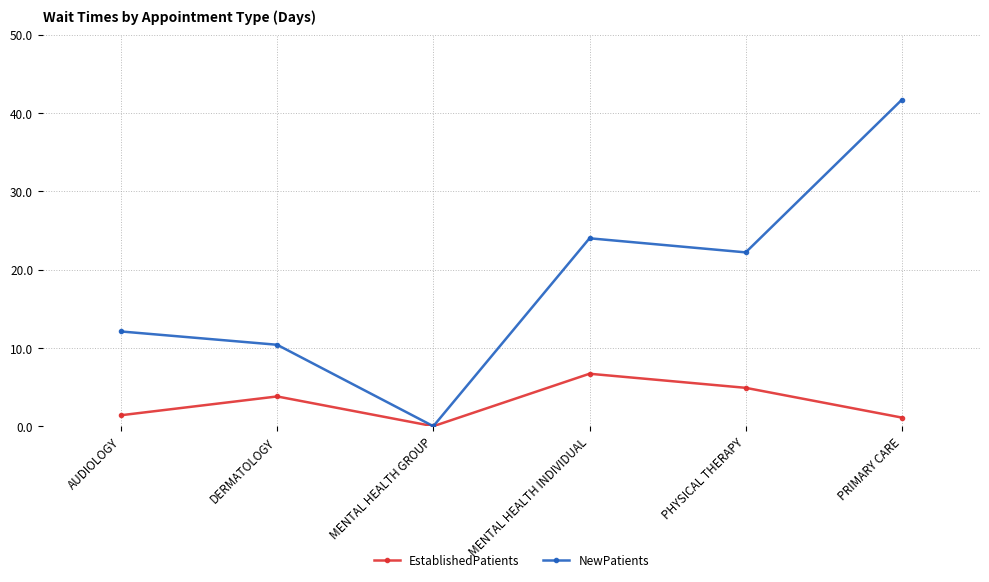

What is the average value of the NewPatients series?

18.4